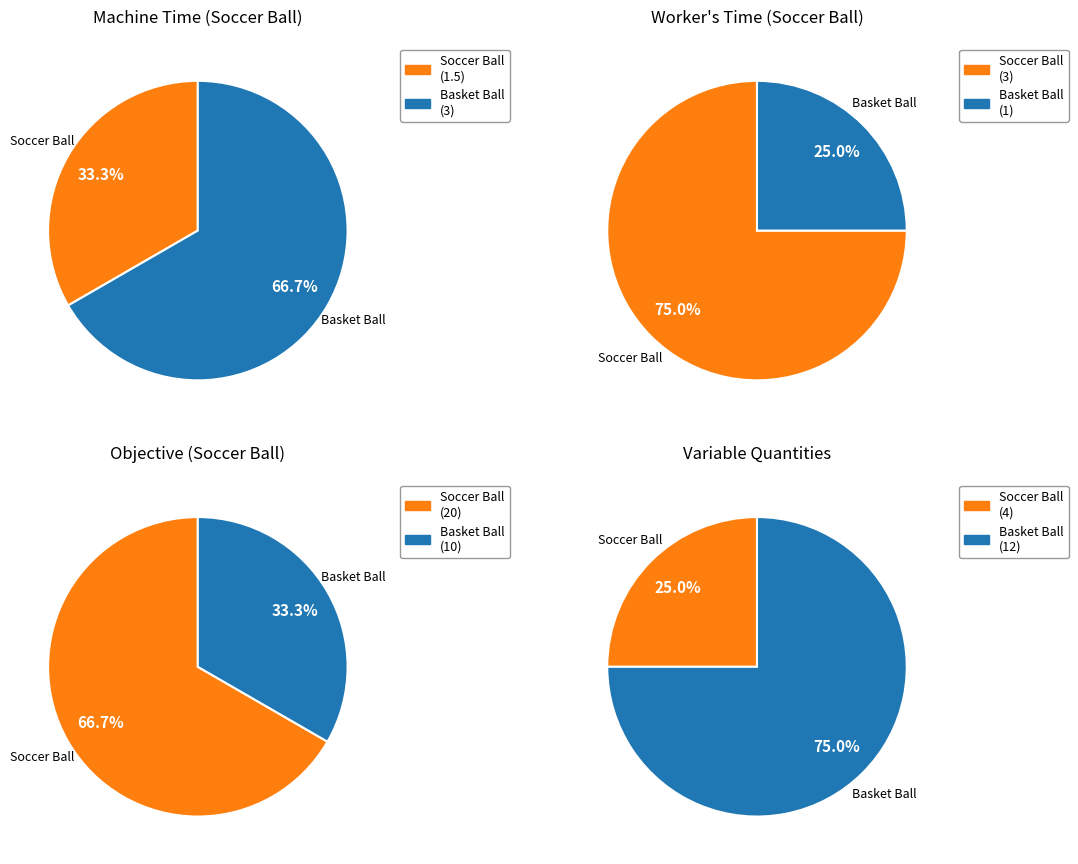

What is the ratio of the value at Objective Soccer to the value at Machine time?

13.3